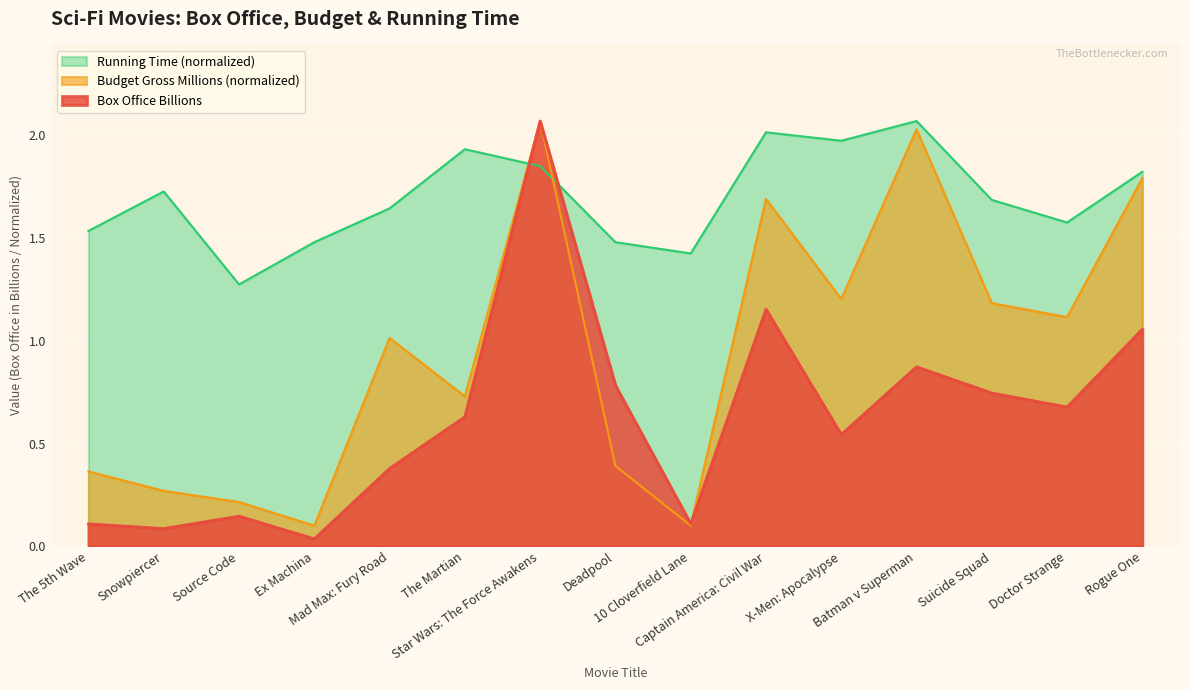

Is it true that Budget Gross Millions equals 1.2 at Suicide Squad?

True